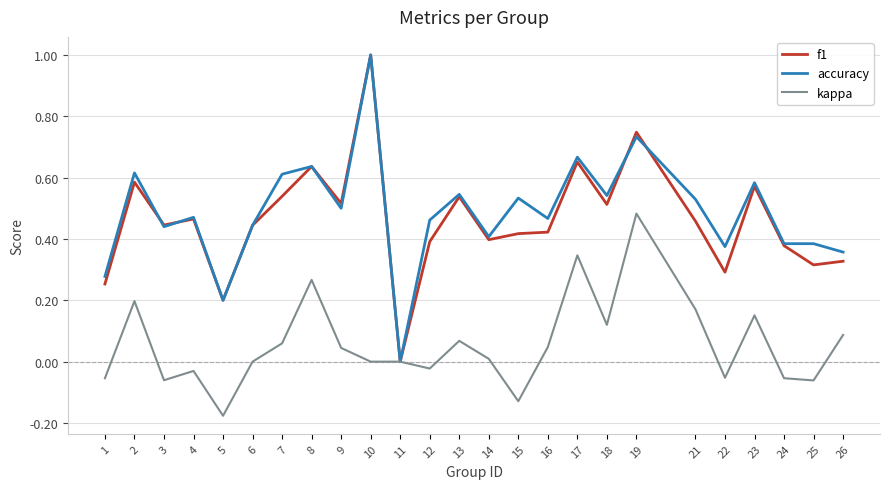

Between 6 and 23, which series saw the biggest shift?

kappa